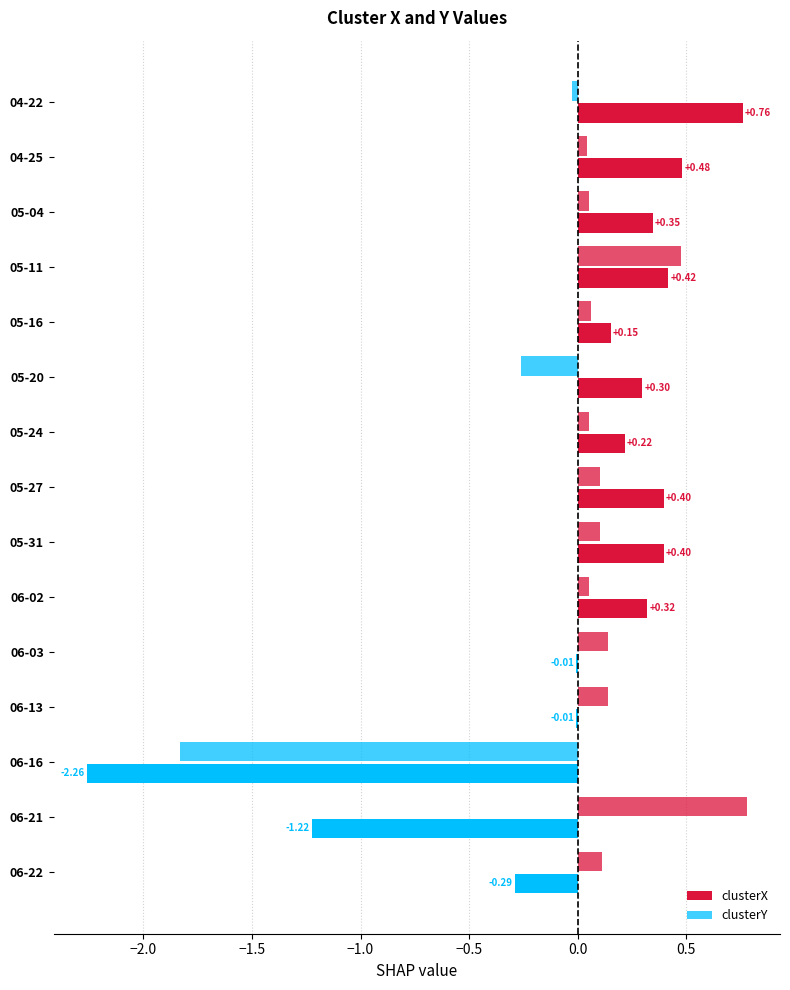

Count the number of categories in the chart.

15